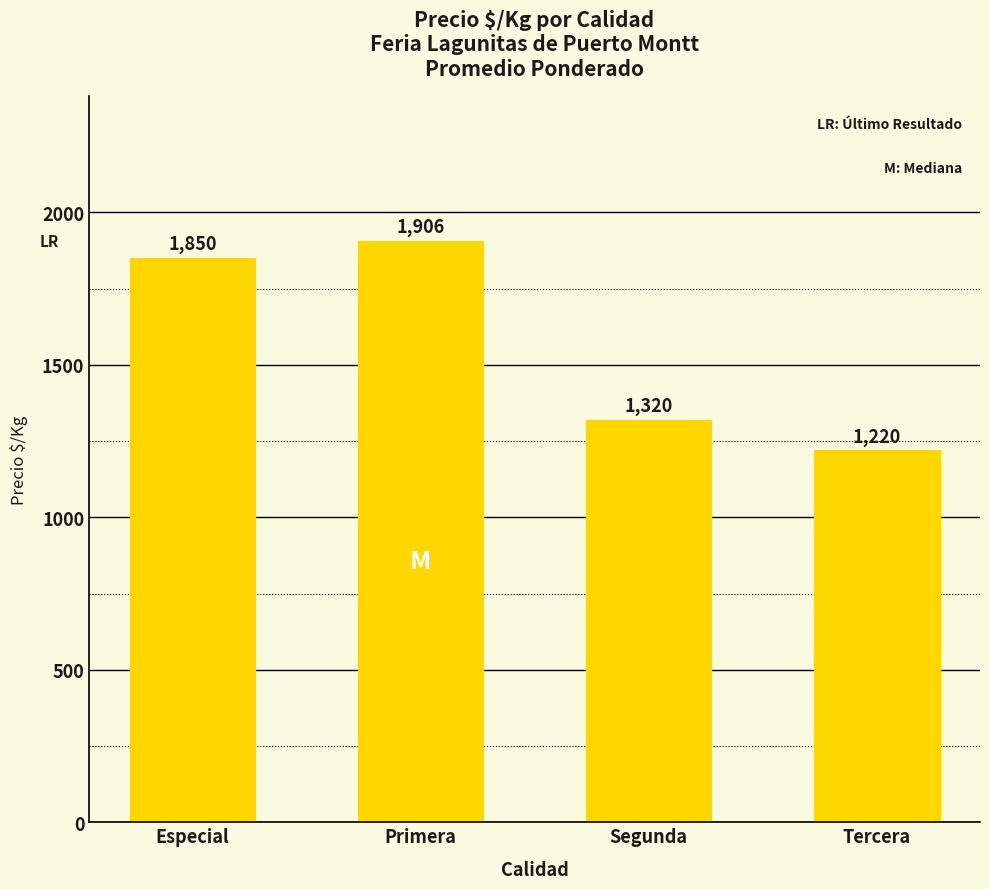

Is it true that the value at Primera is 2829?

False